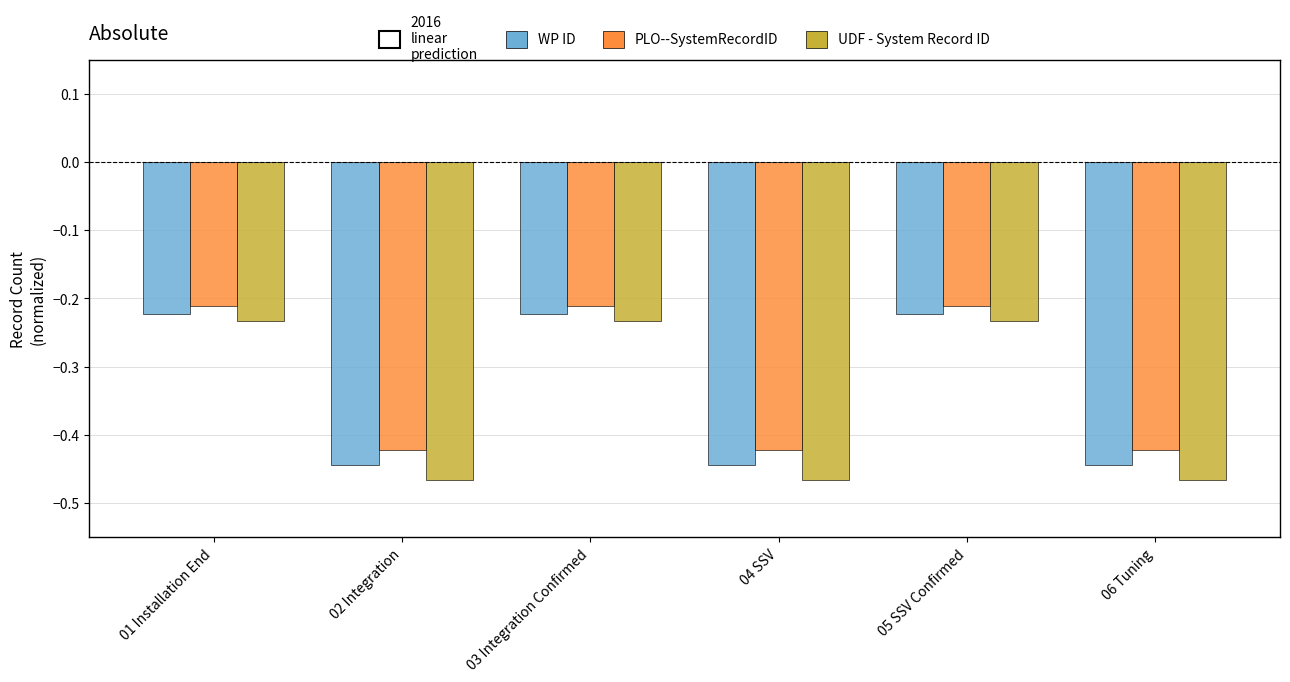

Is the value of UDF - System Record ID at 02 Integration greater than the value of WP ID at 02 Integration?

No